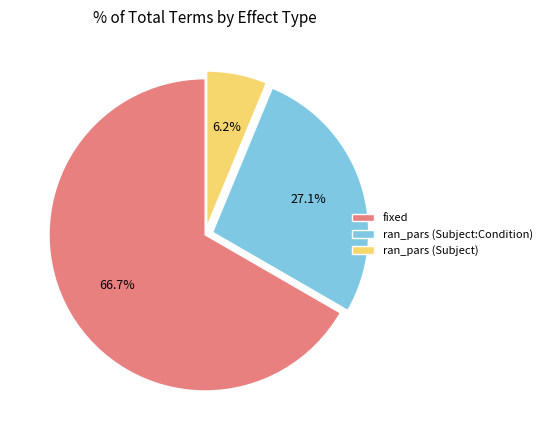

Between fixed and ran_pars (Subject), which is larger?

fixed